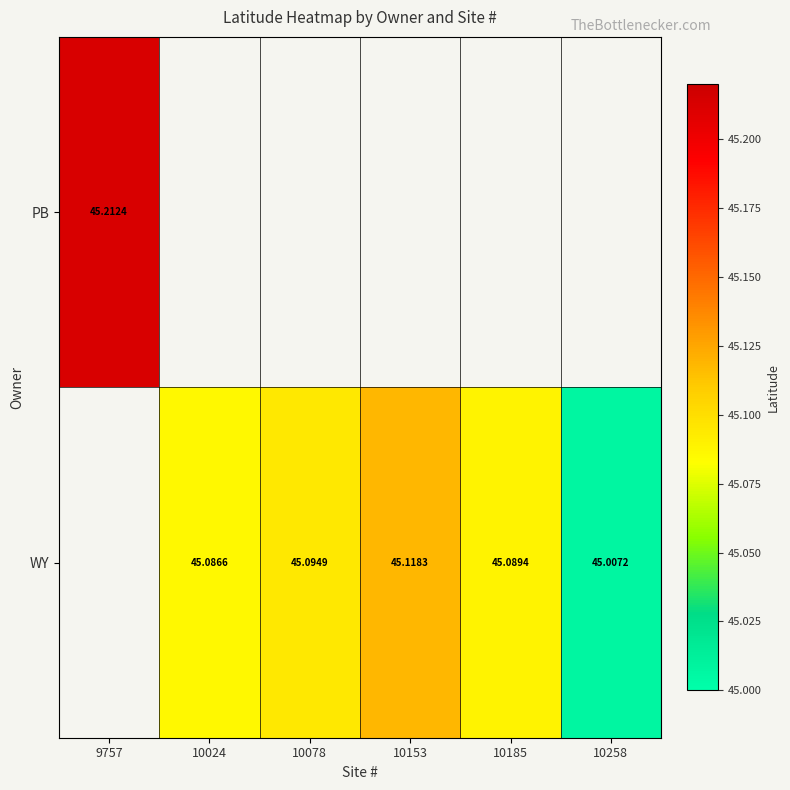

The WY series shows 45.1 at 10153. True or false?

True